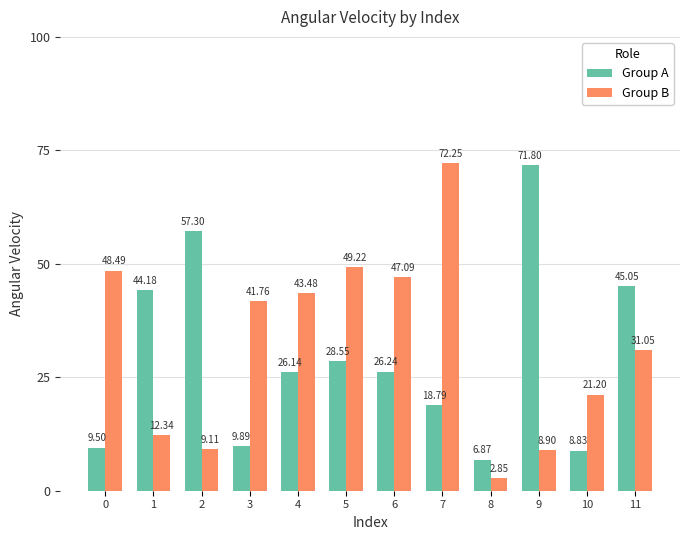

At how many categories does at least one series exceed 71?

2